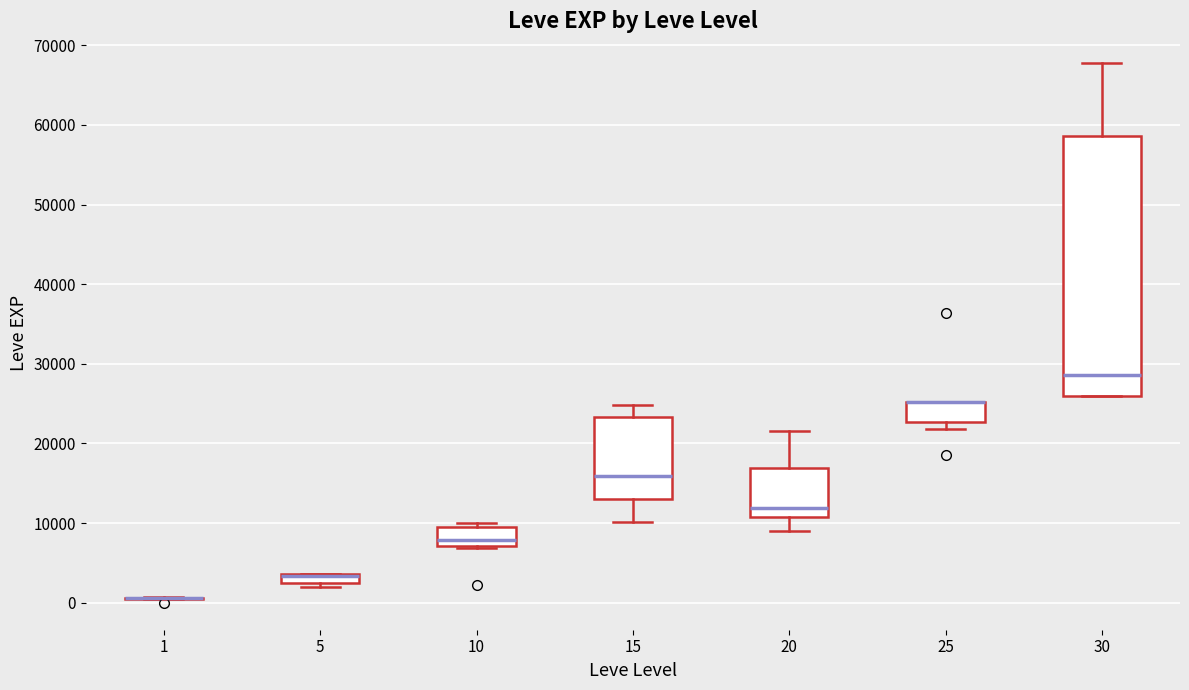

Where does the lower whisker of the box at x = 15 end on the y-axis? The values are not printed on the chart, so give them approximately, as read against the axis.

10000